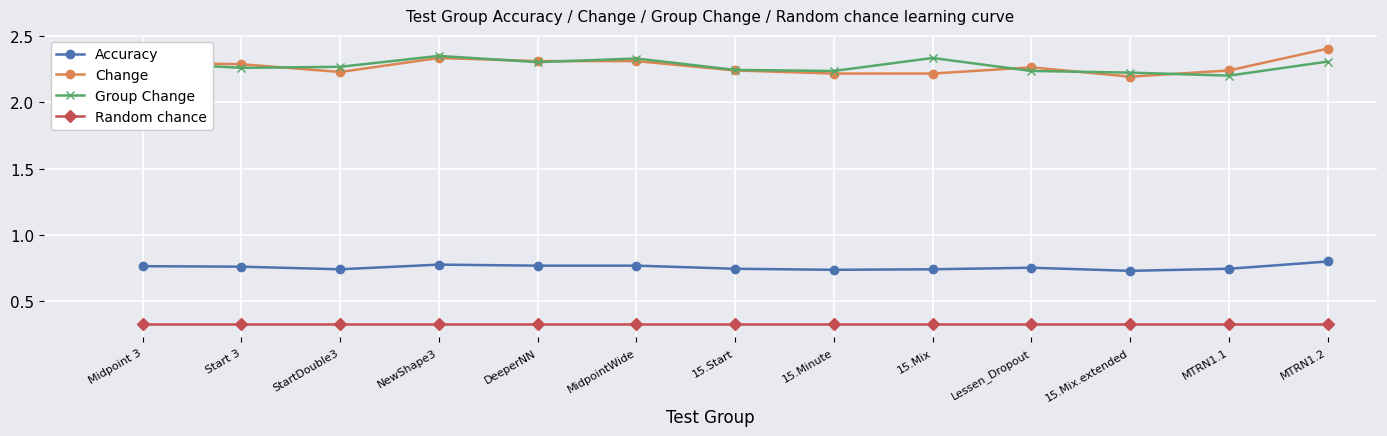

What is the difference between the highest and lowest values at NewShape3?

2.0